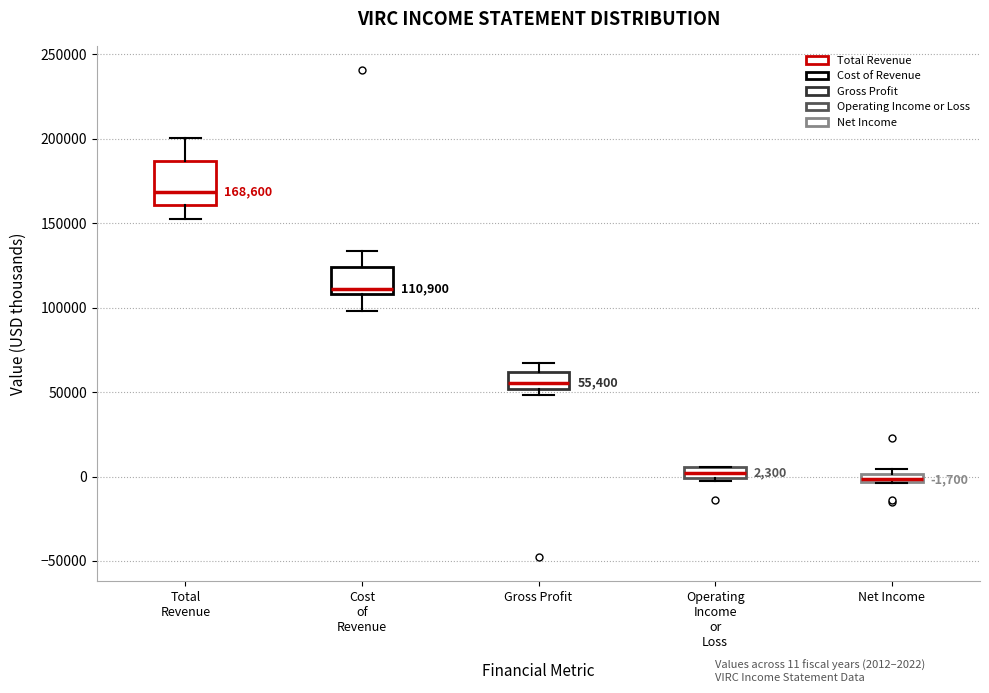

Which box's median line is the highest?

Total Revenue